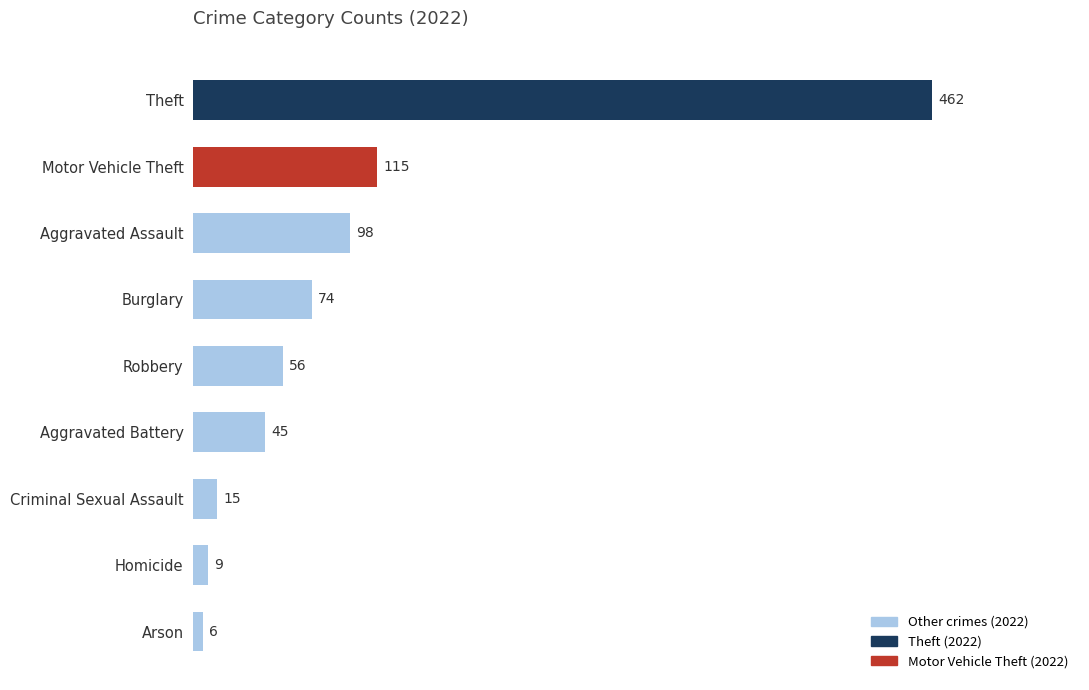

The chart shows a value of 89 at Robbery. True or false?

False